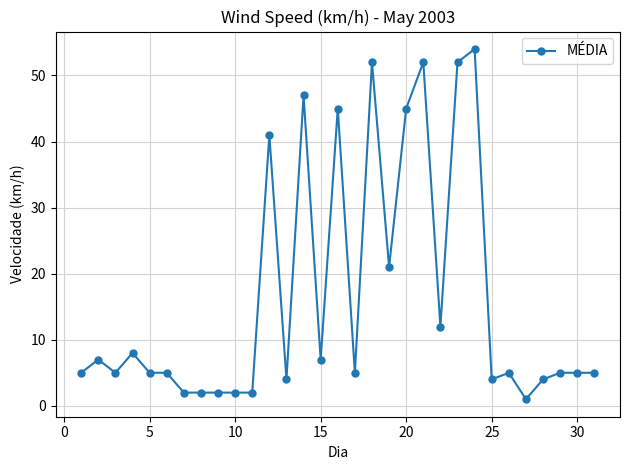

True or false: the data has more than 0 interior local peaks.

True